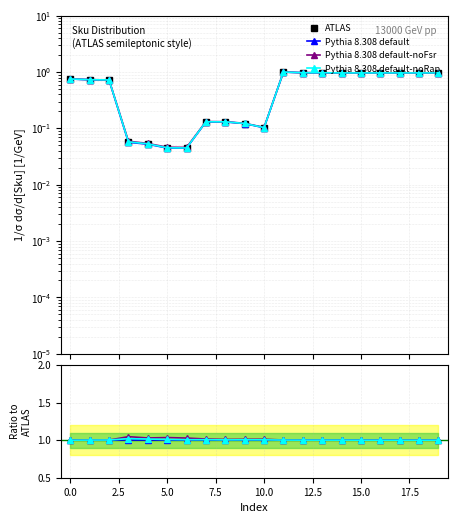

How many intersections are there between Pythia 8.308 default-noFsr and Pythia 8.308 default-noRap?

2